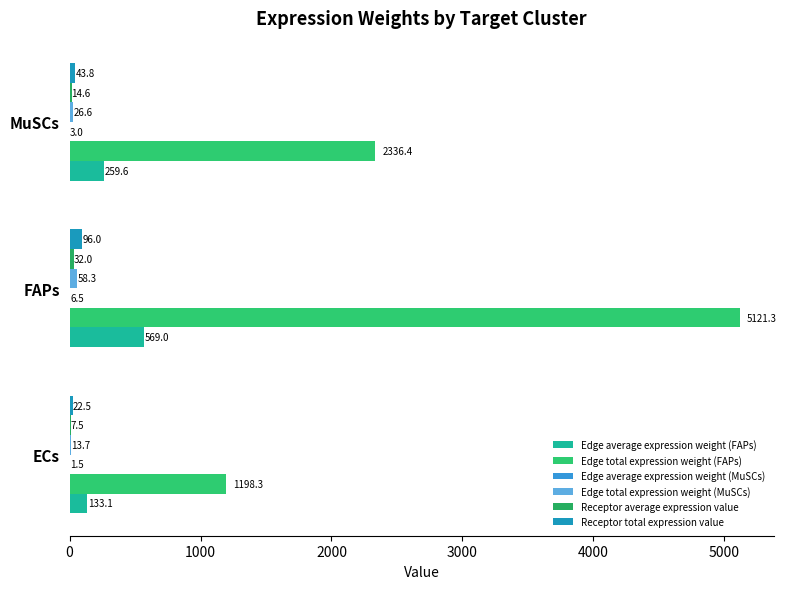

How many data points does each series have?

3